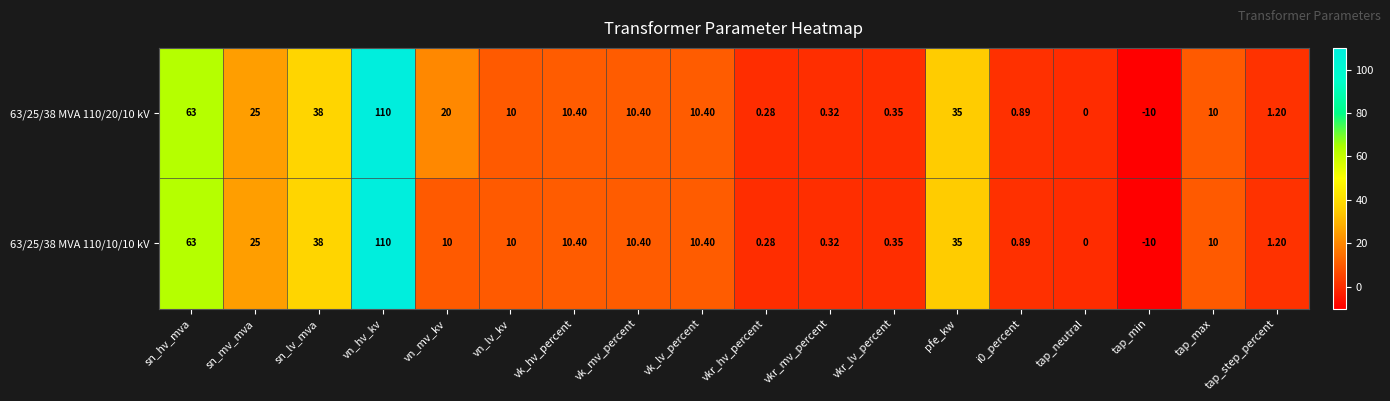

Where does the 63/25/38 MVA 110/10/10 kV series first go above 10?

sn_hv_mva